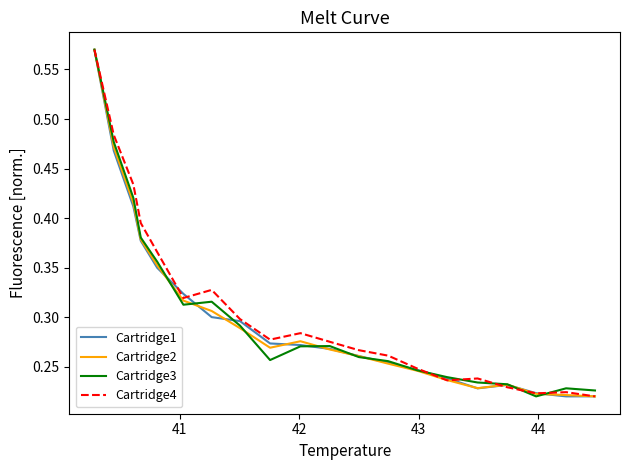

What is the sum of all Cartridge3 values?

6.1